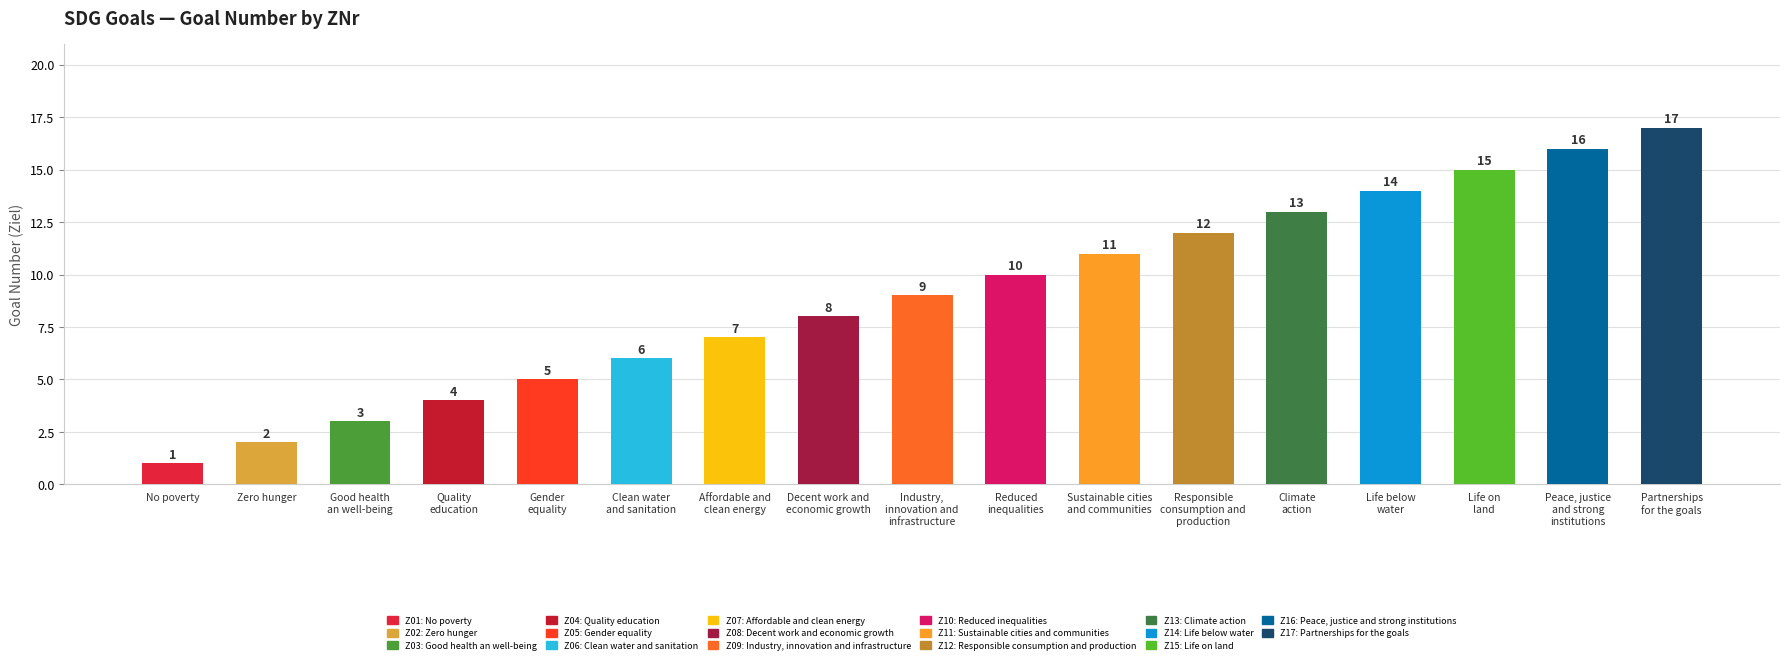

The chart shows a value of 7 at Z07. True or false?

True